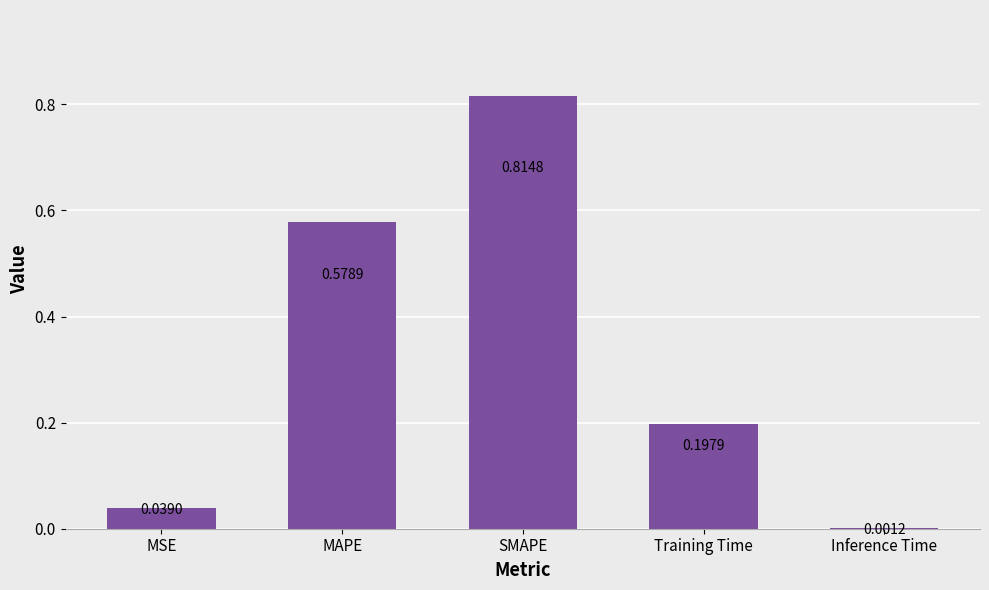

What is the sum of all values?

1.6